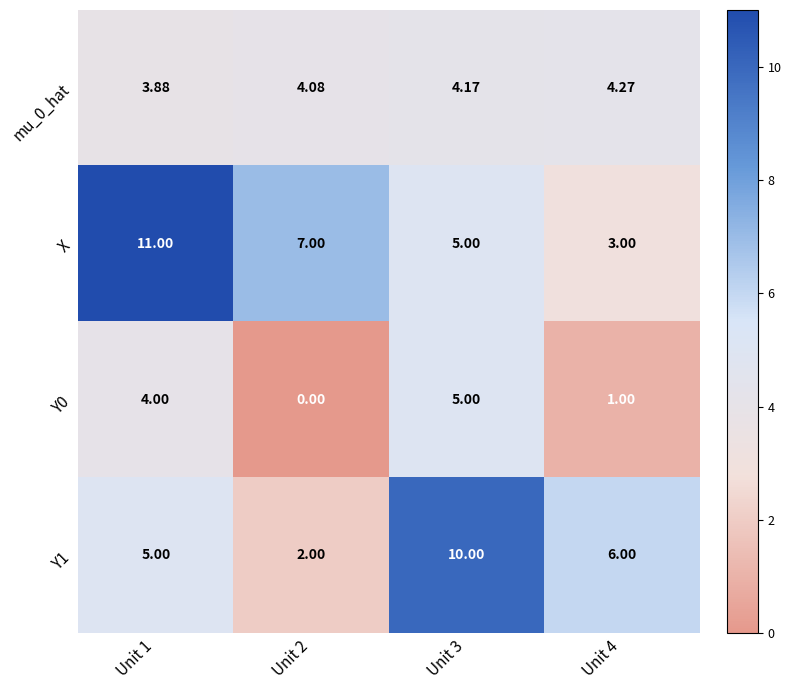

Which series has the largest total across all categories?

X